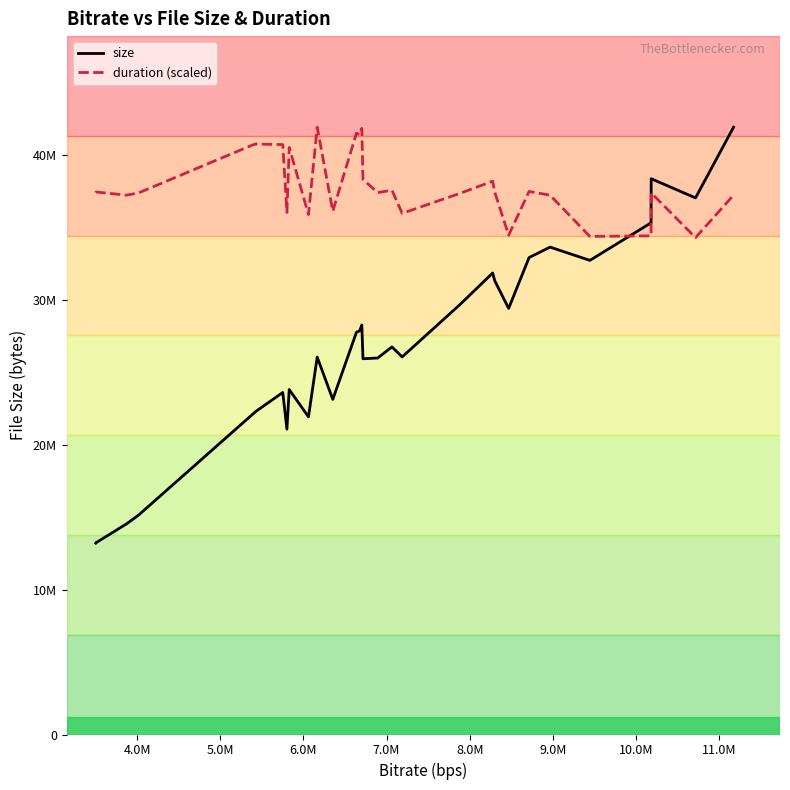

What are all the series names shown in the legend?

size, duration (scaled)